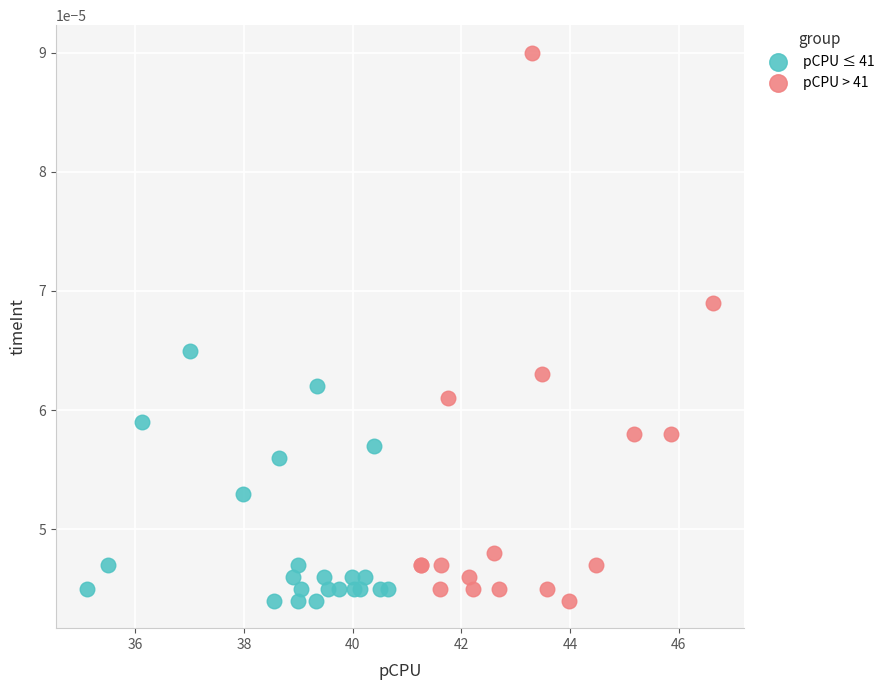

Which series reaches the maximum Y coordinate?

pCPU > 41